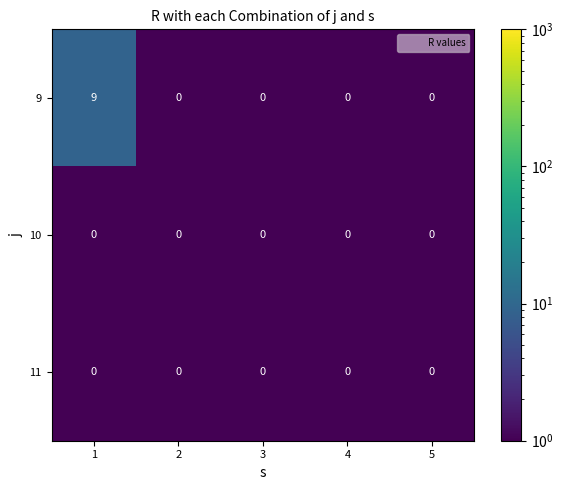

Reading left to right, extract all data points from this chart.

9: 1=9	2=0	3=0	4=0	5=0
10: 1=0	2=0	3=0	4=0	5=0
11: 1=0	2=0	3=0	4=0	5=0